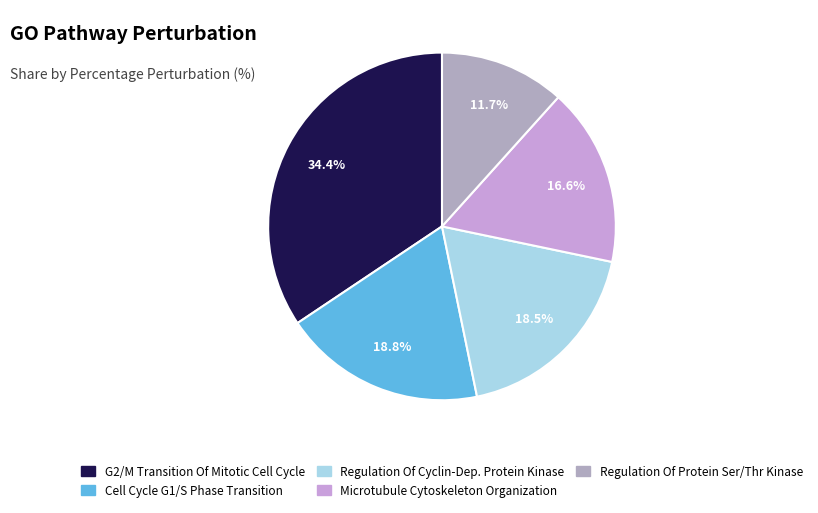

Rank the categories by value from lowest to highest.

Regulation Of Protein Serine/Threonine, Microtubule Cytoskeleton Organization, Regulation Of Cyclin-Dependent Protein (CCNA2;CCNB1;CDKN2A), Cell Cycle G1/S Phase Transition, G2/M Transition Of Mitotic Cell Cycle